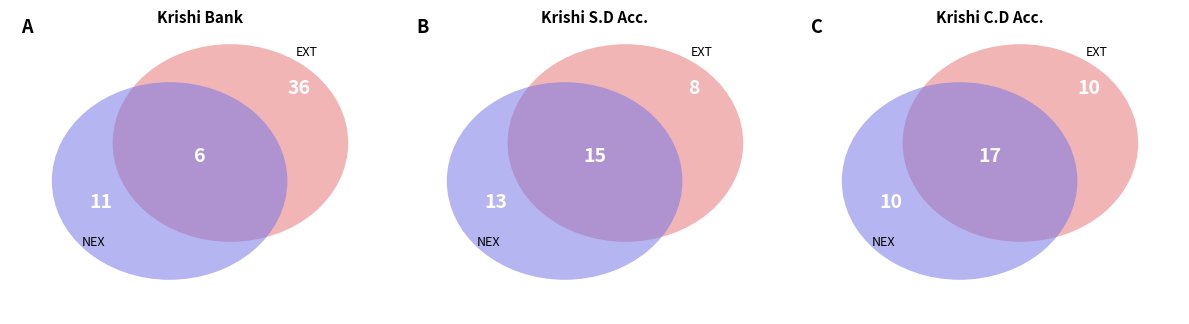

To the nearest percent, what is the difference between the largest and smallest slice percentages?

33%